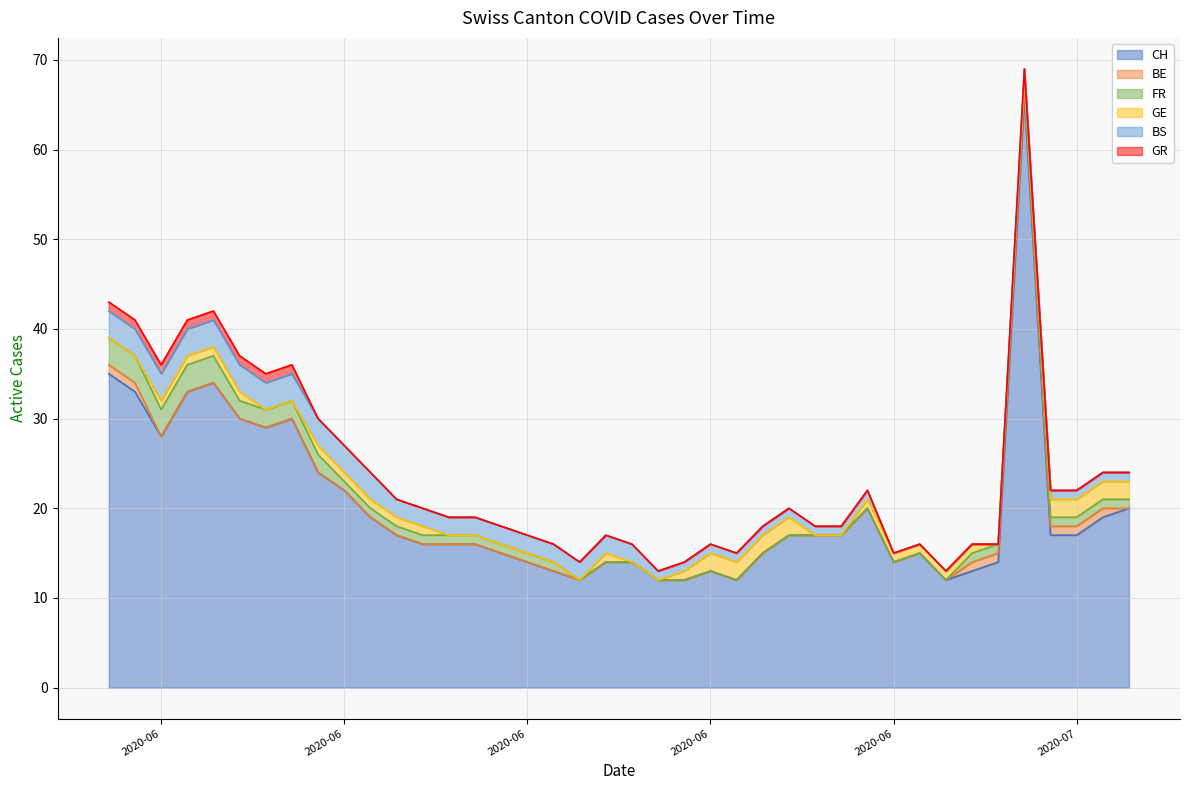

Rank the series at 19 from lowest to highest value.

BE, FR, GR, GE, BS, CH